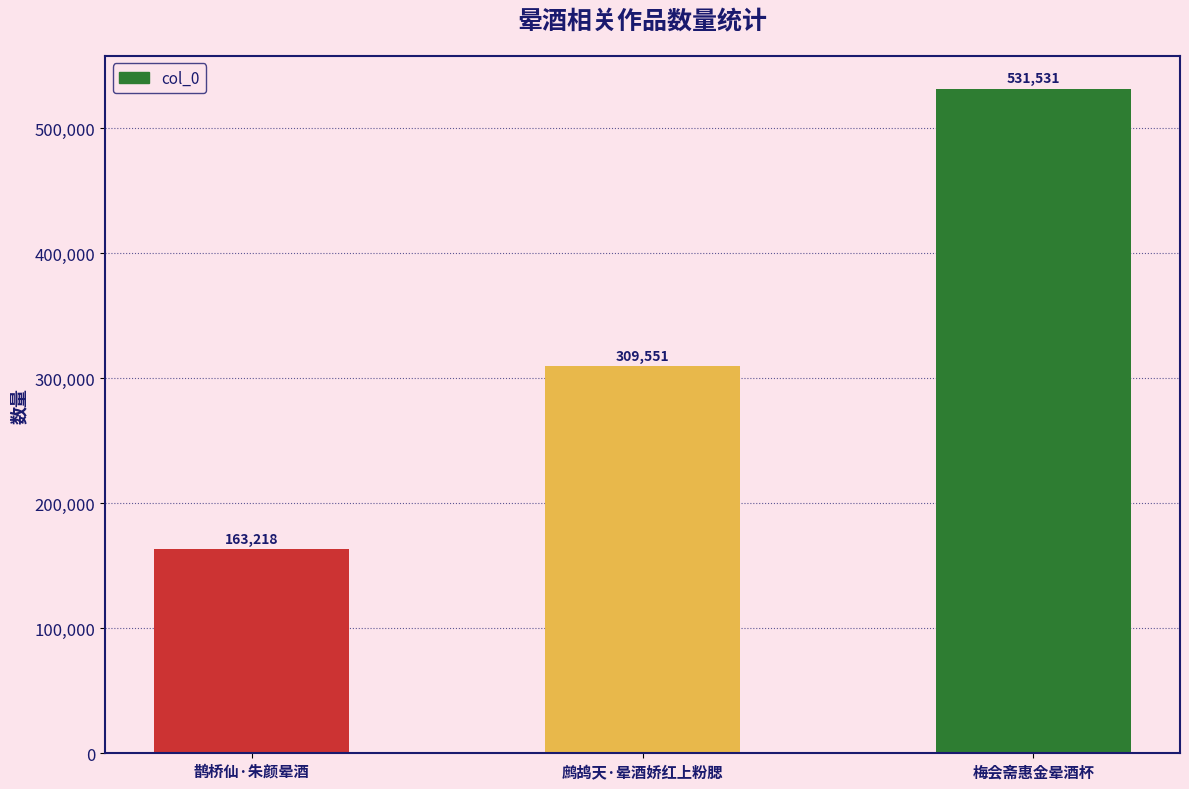

Are the bars horizontal?

No